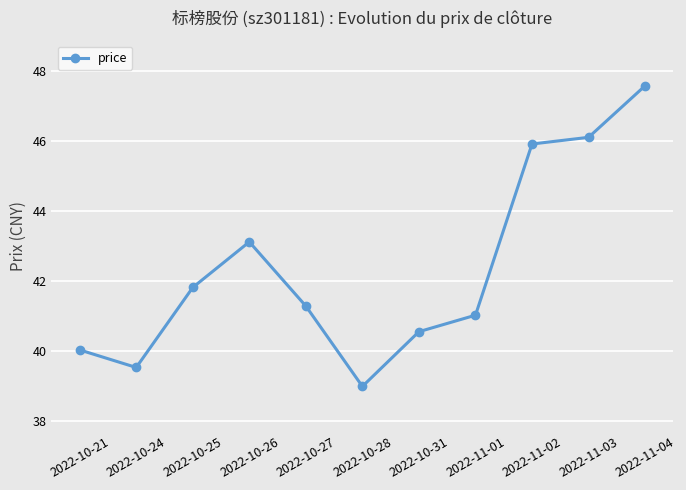

Approximately how many times larger is the value at 2022-11-04 compared to 2022-10-25?

1.1